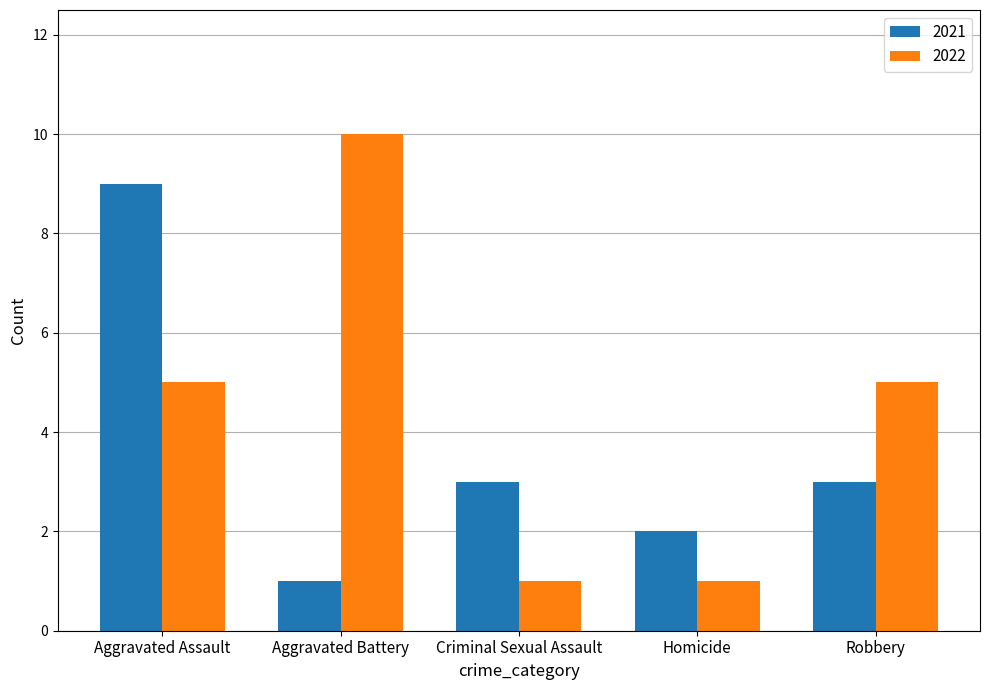

What is the sum of all 2021 values?

18